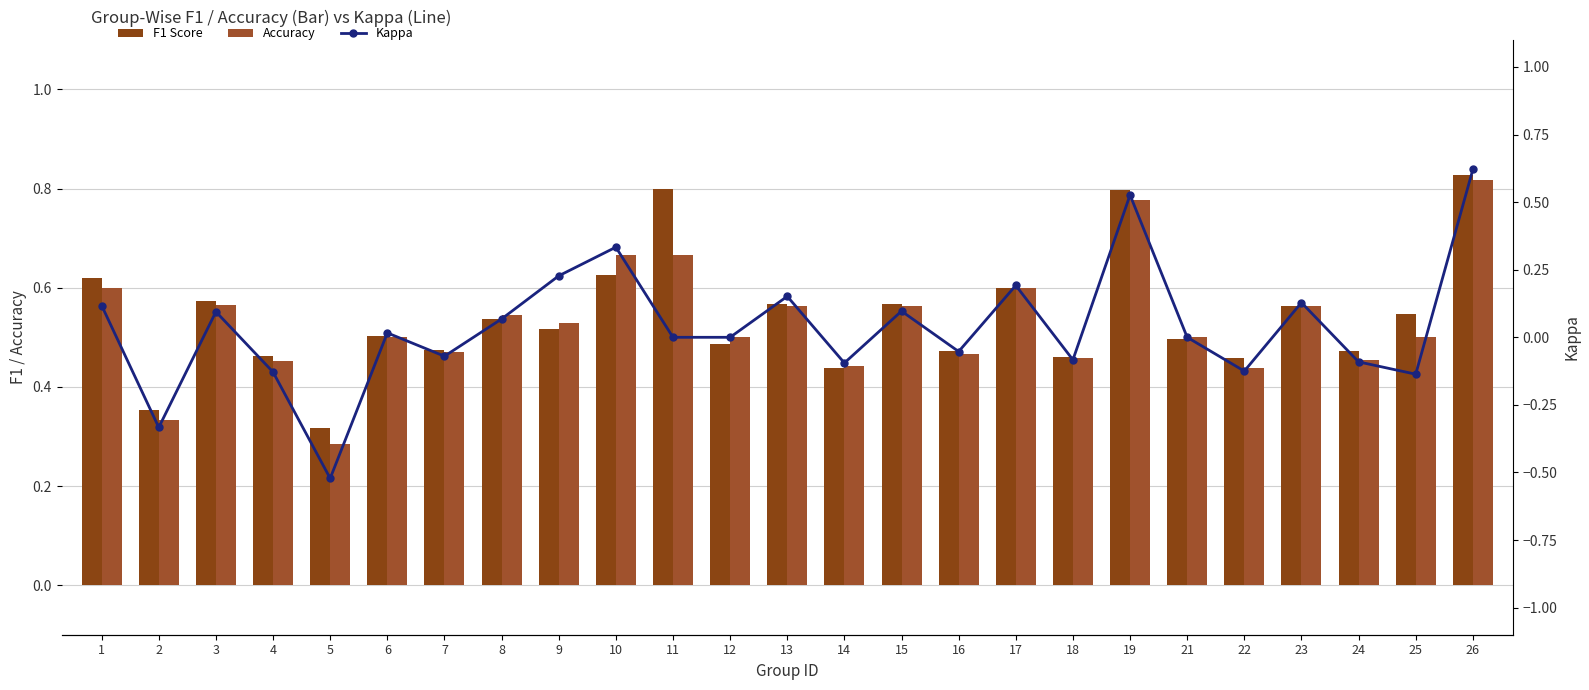

At 4, list the series in order from smallest to largest.

Kappa, Accuracy, F1 Score